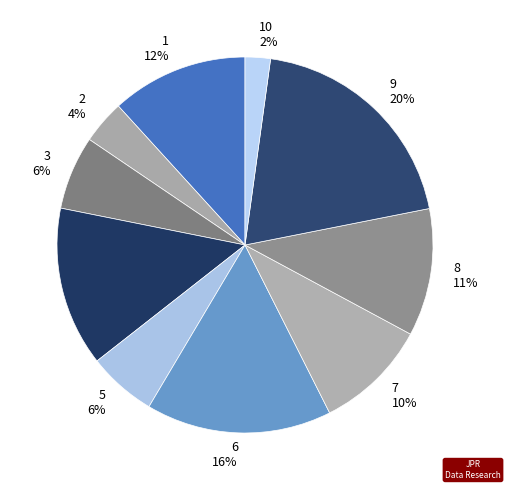

What percentage is the 8 11% slice, to the nearest percent?

11%